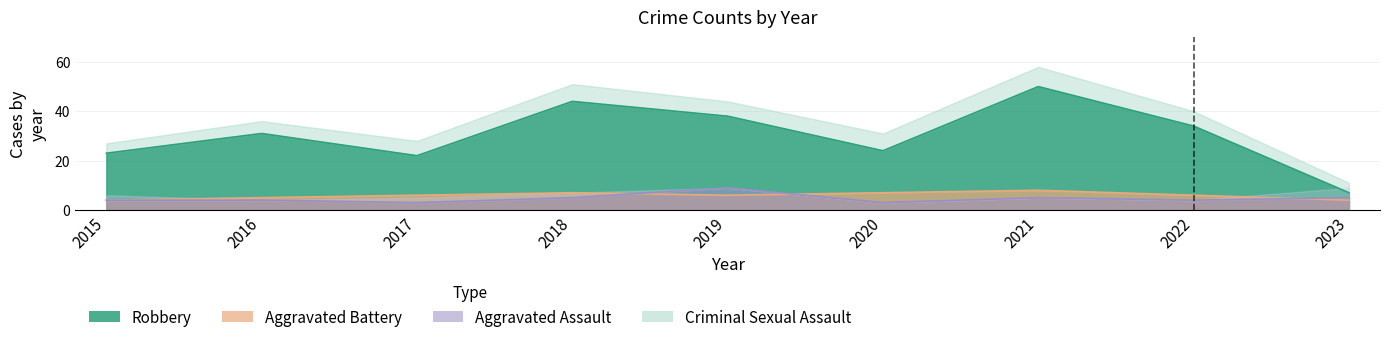

Which series has the largest total across all categories?

Robbery